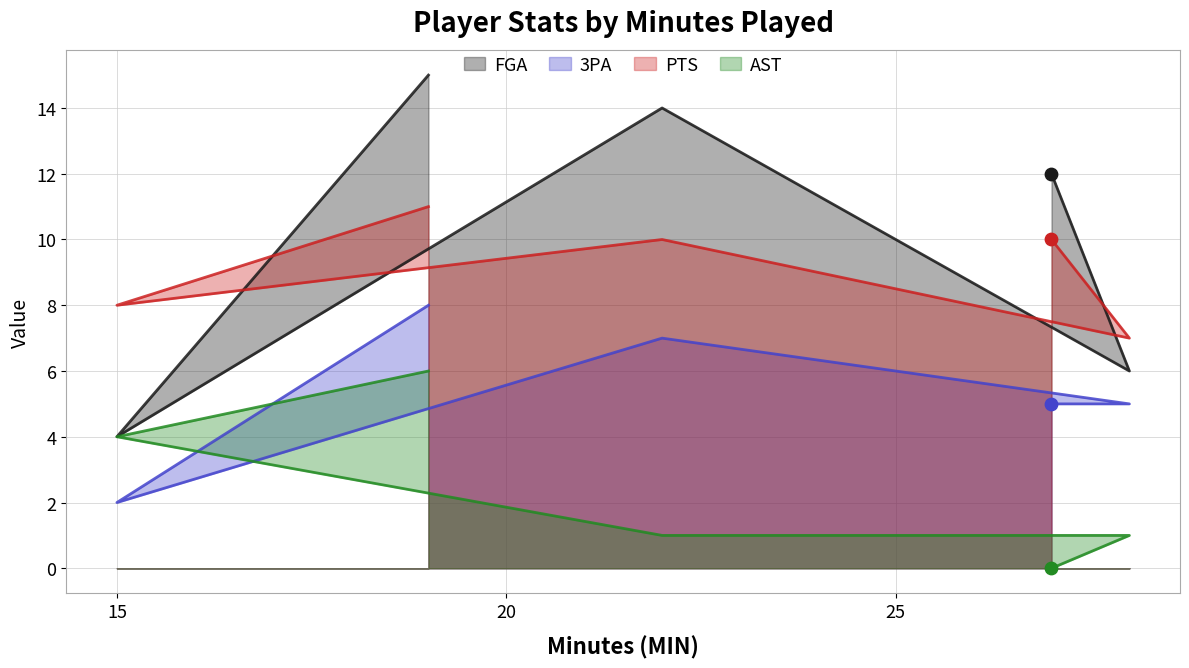

Which series contains the lowest Y value?

AST